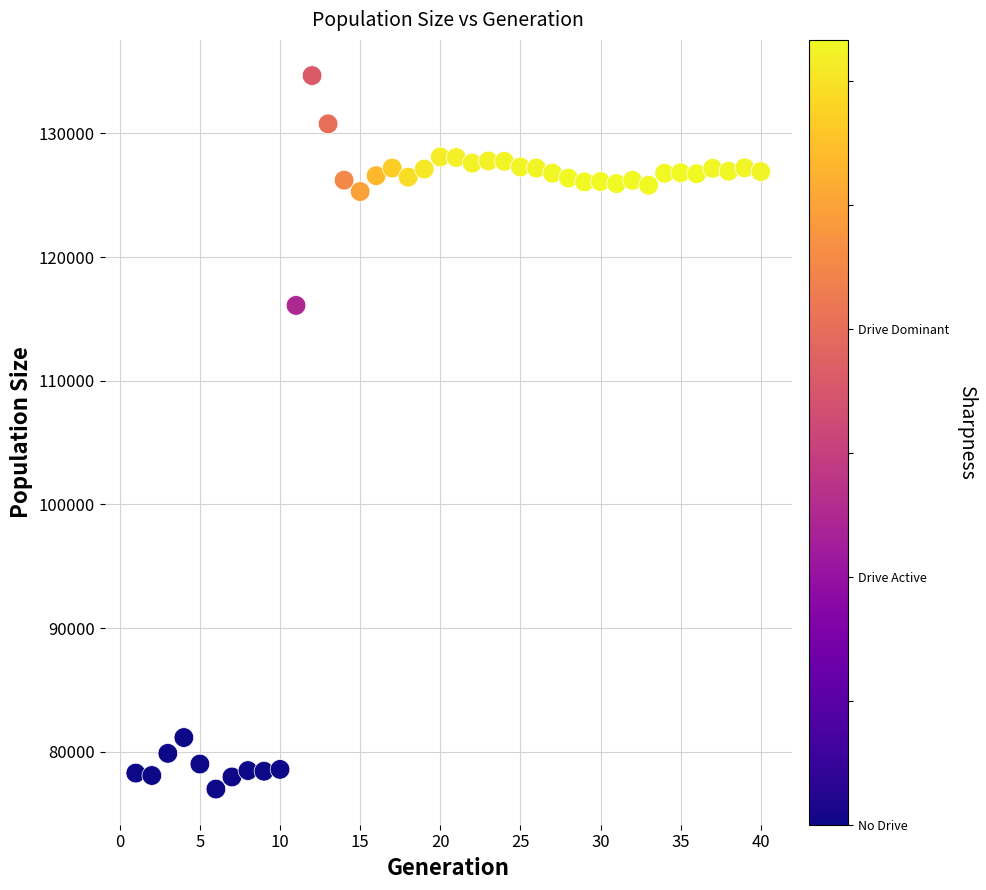

What Y value in the scatter plot is closest to 105830?

116092